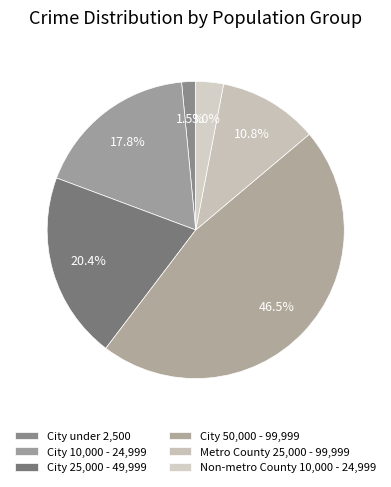

To the nearest percent, what is the average slice percentage?

17%